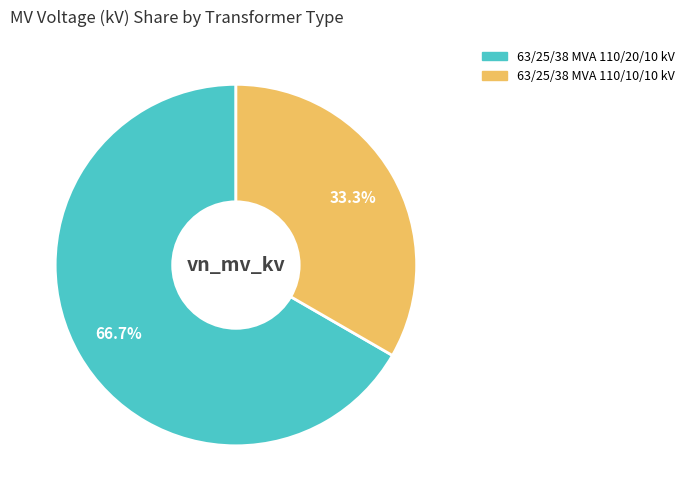

What portion of the pie excludes 63/25/38 MVA 110/10/10 kV?

66.7%